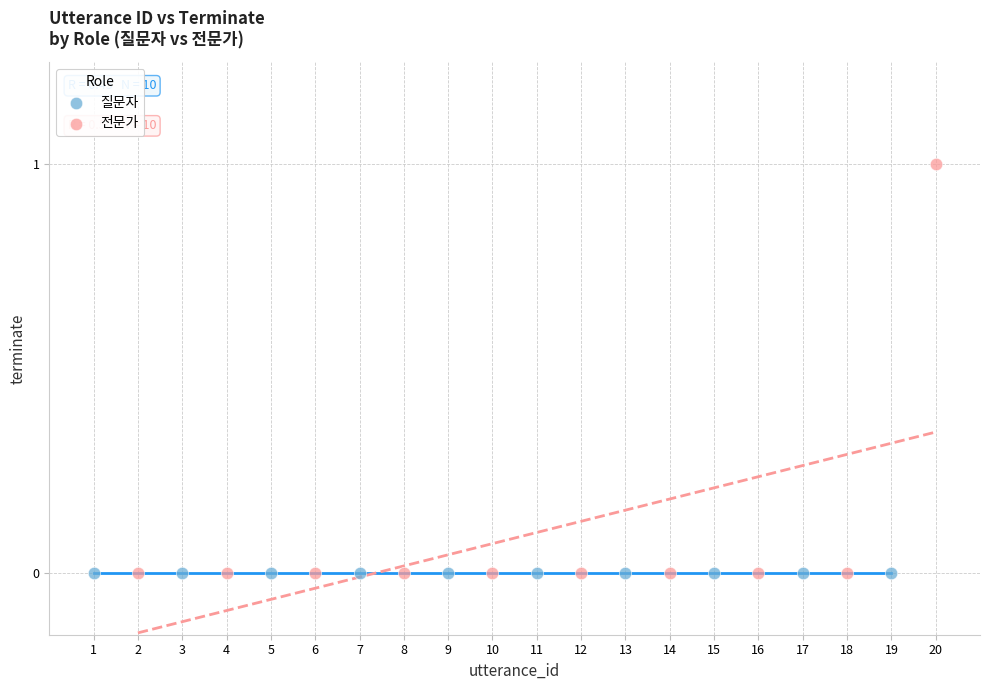

Which series contains the highest Y value?

전문가